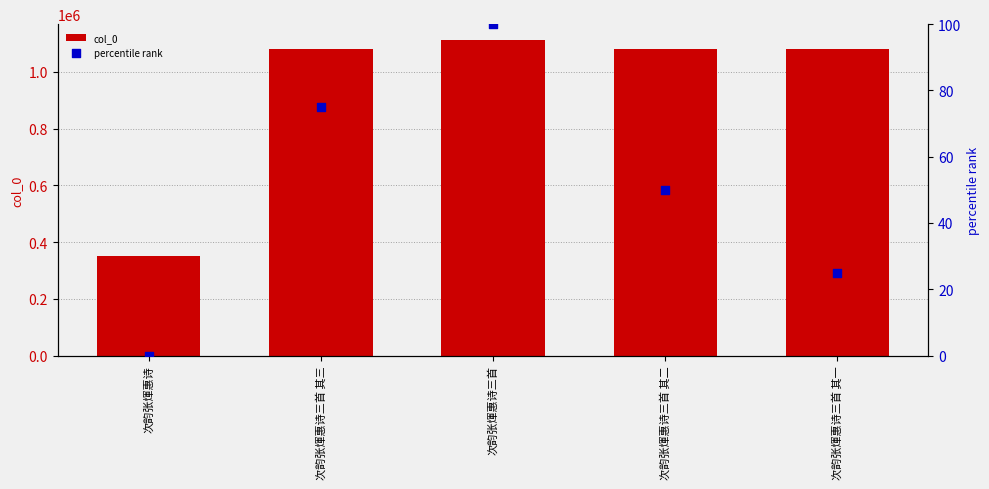

Which series has the widest spread of Y values?

col_0